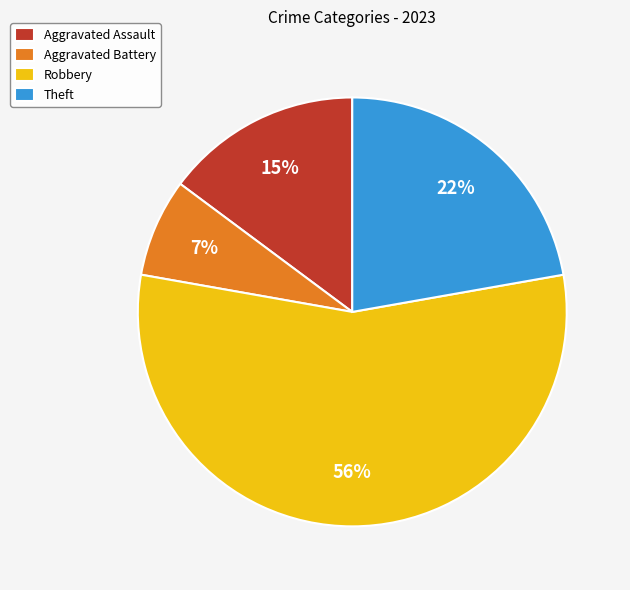

Is the sum of Aggravated Battery and Robbery greater than half?

Yes